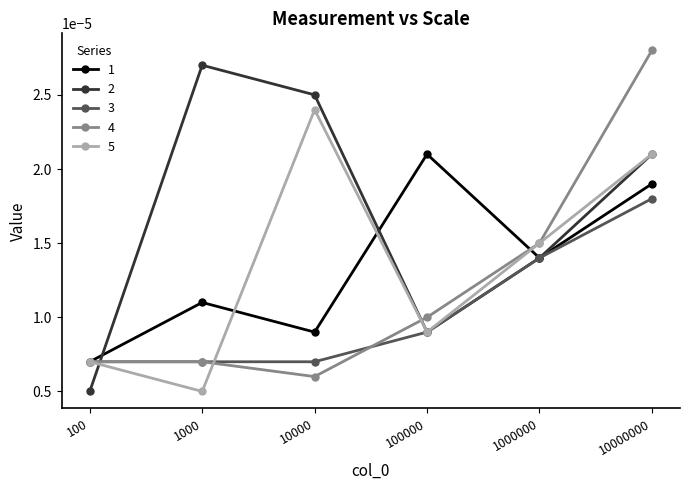

True or false: 3 has more than 2 points higher than both neighbors.

False